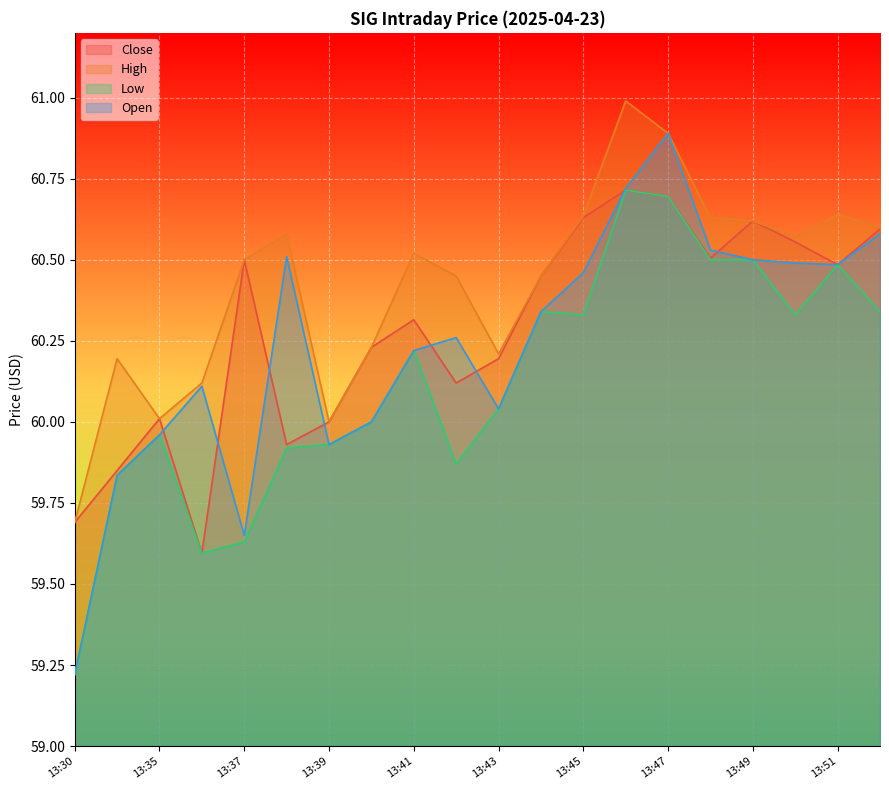

Which series changed the most between 13:46 and 13:49?

High